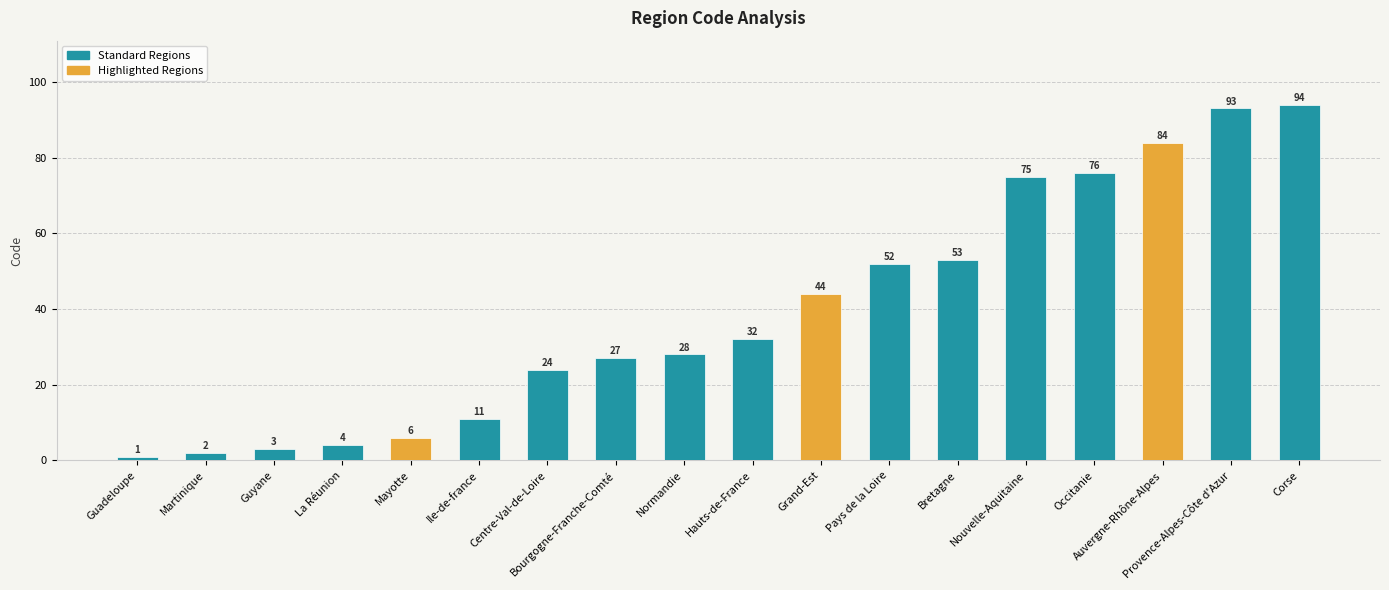

How many series are shown in this chart?

1